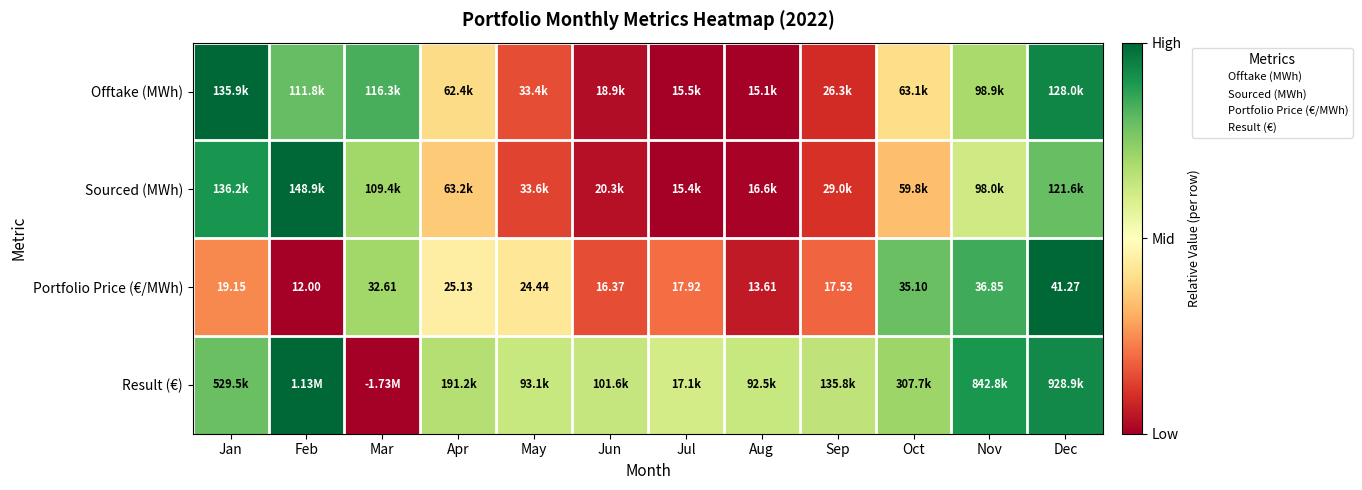

At which label is Portfolio Price (€/MWh) closest to 0?

Feb